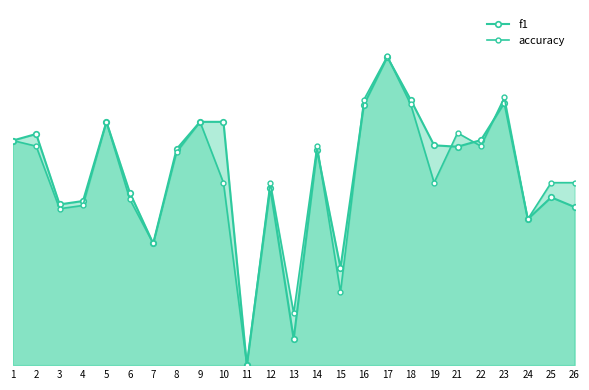

Between 19 and 21, which series saw the biggest shift?

accuracy